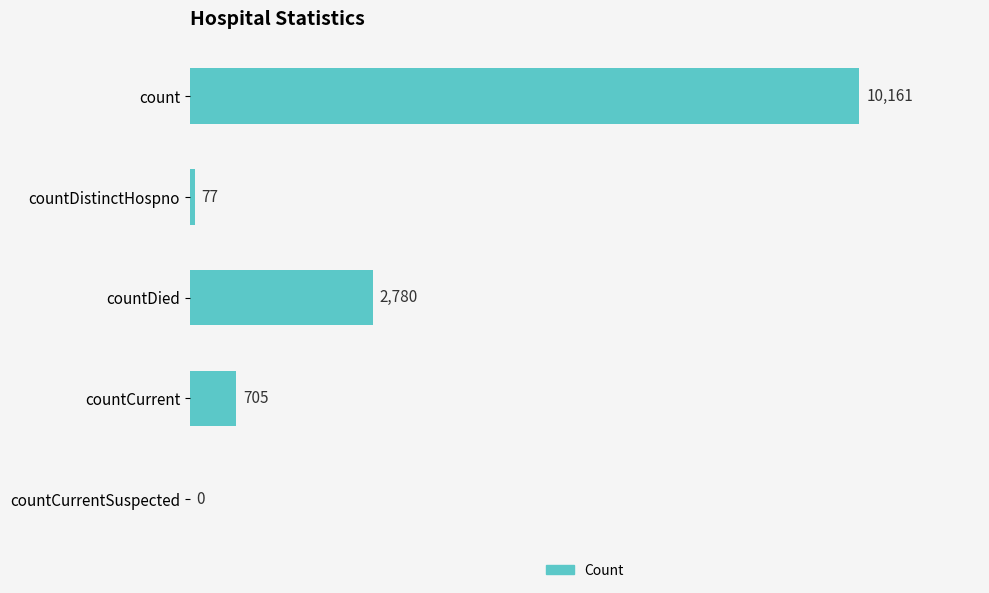

The chart shows a value of 14423 at count. True or false?

False